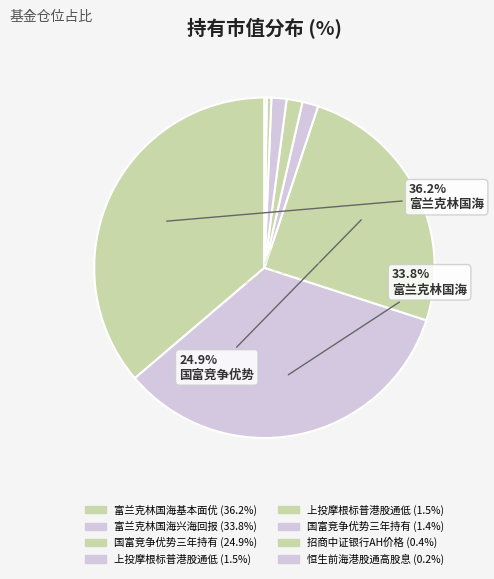

Rank the categories by value from highest to lowest.

富兰克林国海基本面优选混合, 富兰克林国海兴海回报混合, 国富竞争优势三年持有期混合A, 上投摩根标普港股通低波红利指数C, 上投摩根标普港股通低波红利指数A, 国富竞争优势三年持有期混合C, 招商中证银行AH价格优选ETF, 恒生前海港股通高股息低波动指数